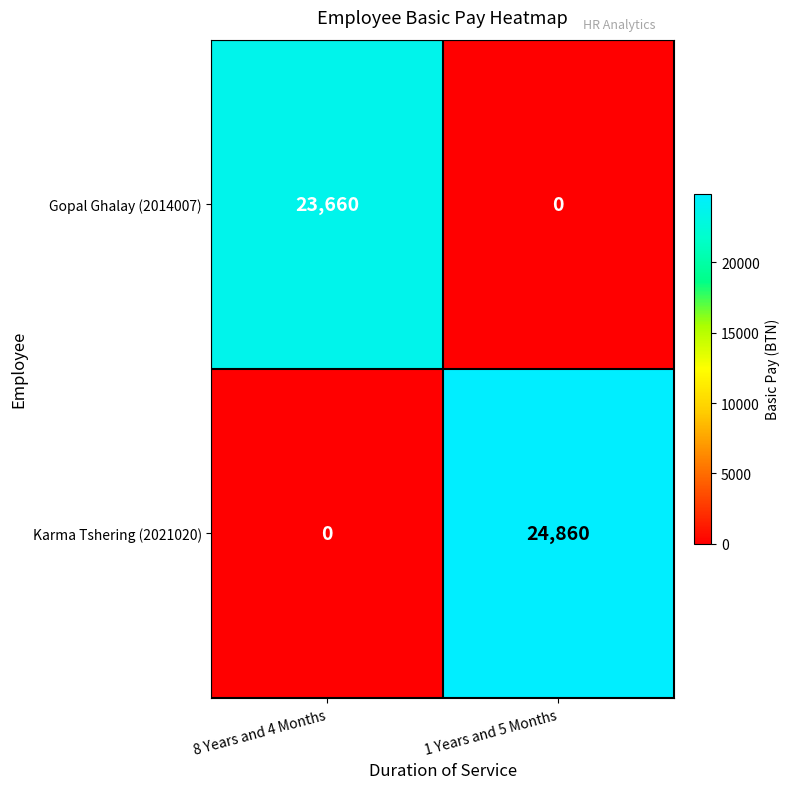

What is the greatest value displayed?

24860